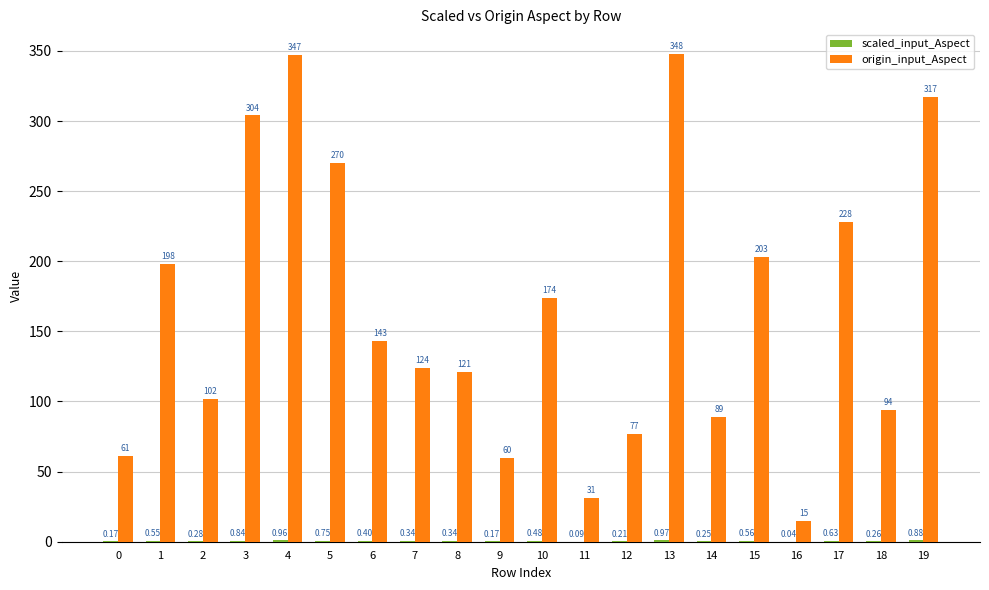

Is it true that origin_input_Aspect equals 31.9 at 7?

False